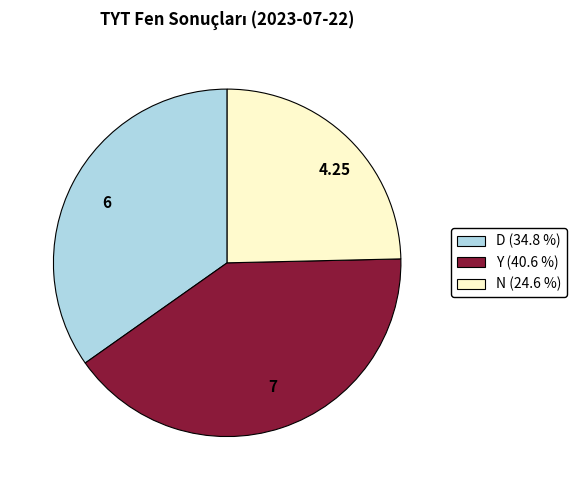

Rank the categories by value from highest to lowest.

7, 6, 4.25